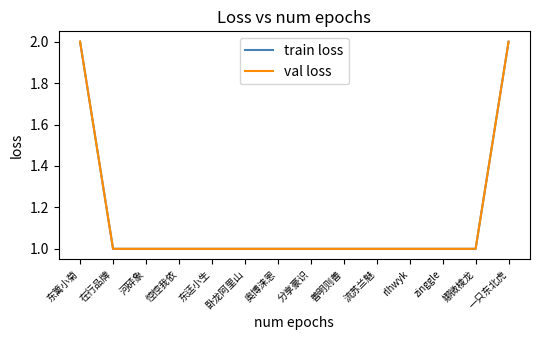

Does the chart display data point markers on the line(s)?

No